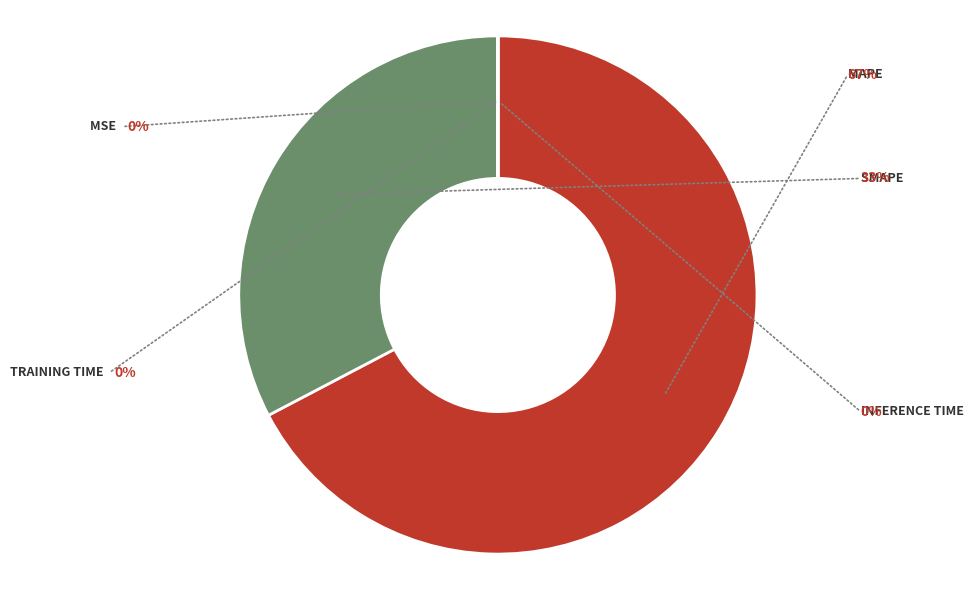

Is there a majority slice in this chart?

Yes